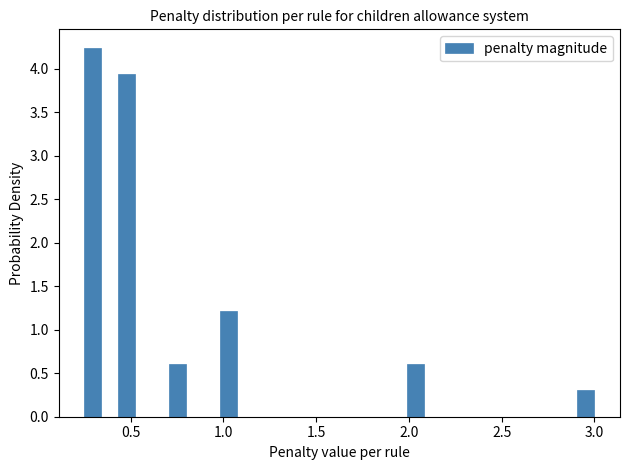

Around what value on the x-axis is the tallest bar? Give the approximate position of its centre, as read against the axis.

0.30